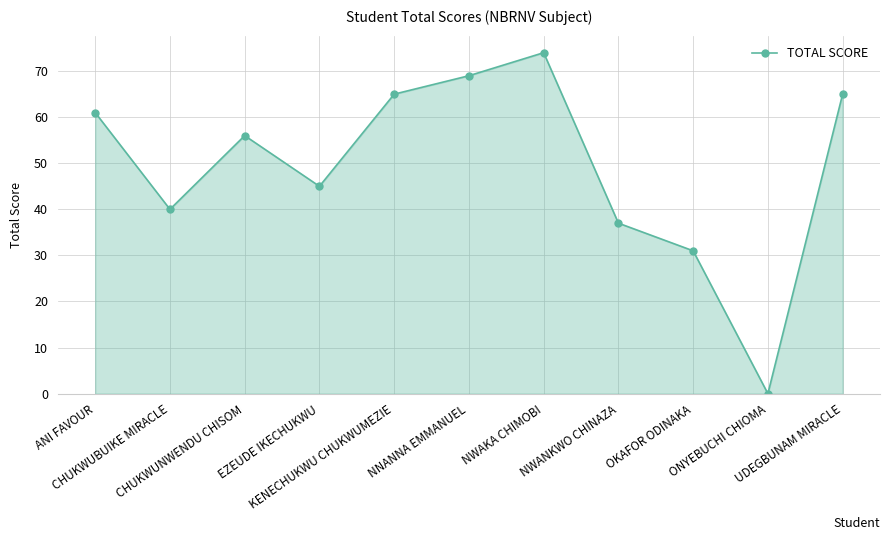

Reading right to left, transcribe all the data shown in this chart.

UDEGBUNAM MIRACLE=65	ONYEBUCHI CHIOMA=0	OKAFOR ODINAKA=31	NWANKWO CHINAZA=37	NWAKA CHIMOBI=74	NNANNA EMMANUEL=69	KENECHUKWU CHUKWUMEZIE=65	EZEUDE IKECHUKWU=45	CHUKWUNWENDU CHISOM=56	CHUKWUBUIKE MIRACLE=40	ANI FAVOUR=61